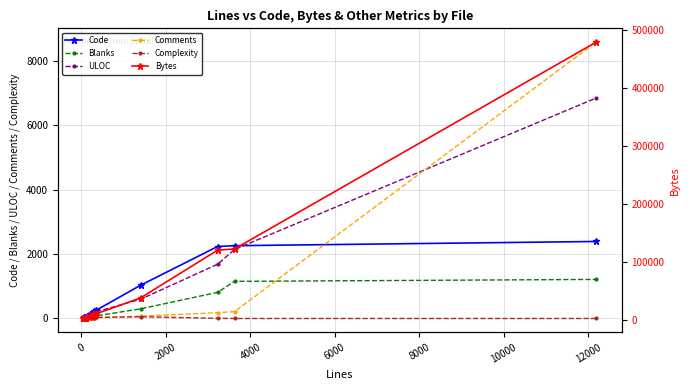

True or false: Comments has more than 0 interior local peaks.

True